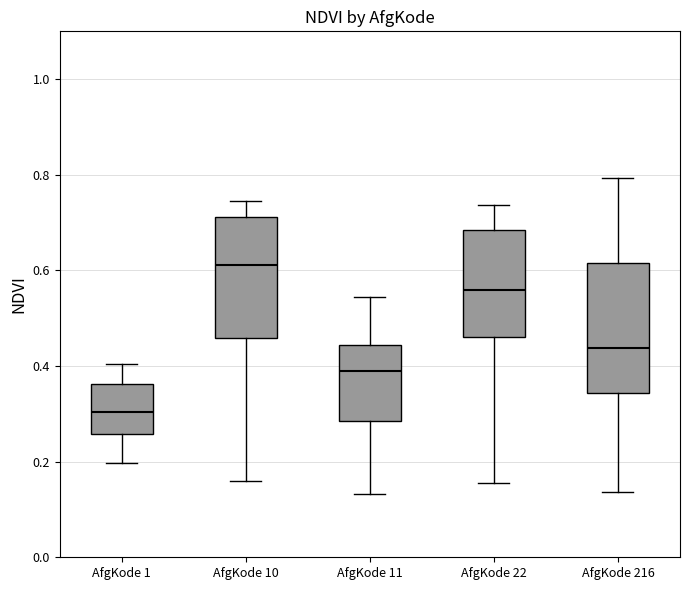

Reading left to right, transcribe this box plot: for each box, give where its median line is, the range the box spans, and where its two whiskers end, as read against the y-axis. The values are not printed on the chart, so give them approximately, as read against the axis.

AfgKode 1: median 0.30, box 0.26 to 0.36, whiskers 0.20 to 0.40
AfgKode 10: median 0.62, box 0.46 to 0.72, whiskers 0.16 to 0.74
AfgKode 11: median 0.38, box 0.28 to 0.44, whiskers 0.14 to 0.54
AfgKode 22: median 0.56, box 0.46 to 0.68, whiskers 0.16 to 0.74
AfgKode 216: median 0.44, box 0.34 to 0.62, whiskers 0.14 to 0.80